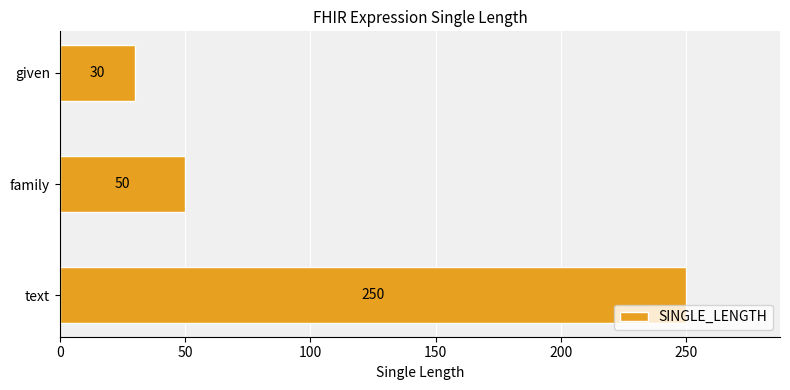

How many categories are shown in the chart?

3